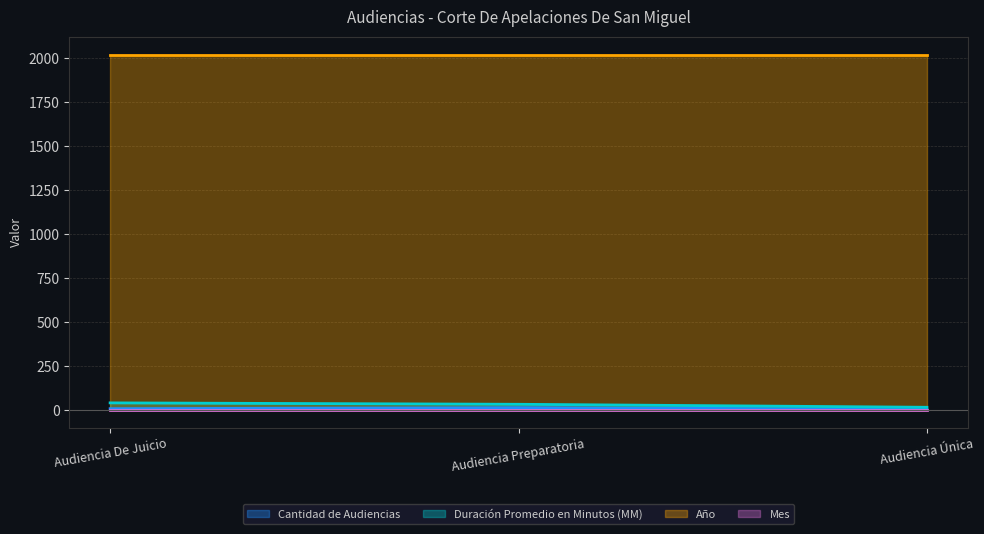

What is the label of the 2nd point from the right?

Audiencia Preparatoria